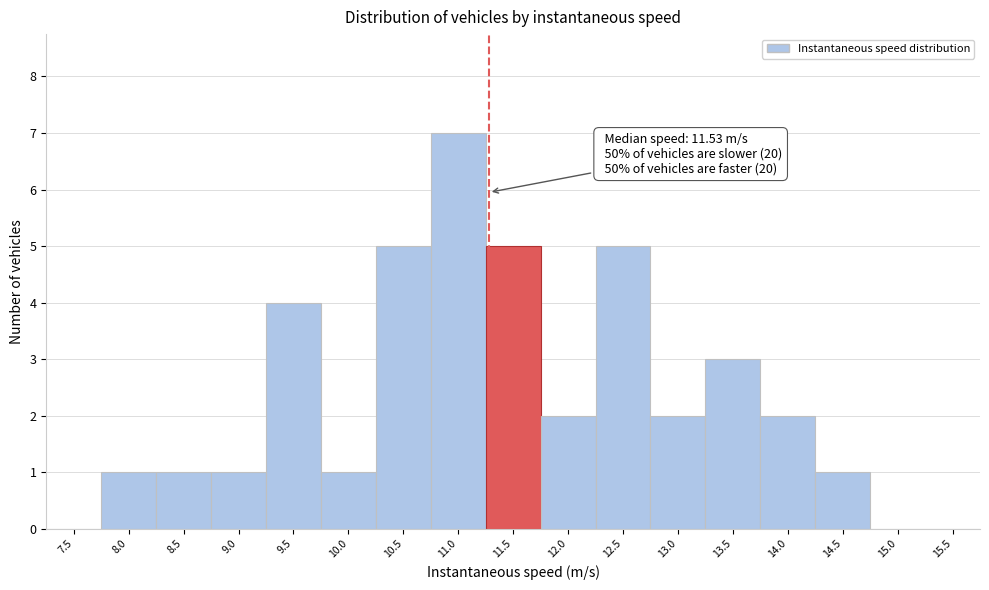

Reading left to right, what are all the values shown in this chart?

7.5=0	8.0=1	8.5=1	9.0=1	9.5=4	10.0=1	10.5=5	11.0=7	11.5=5	12.0=2	12.5=5	13.0=2	13.5=3	14.0=2	14.5=1	15.0=0	15.5=0